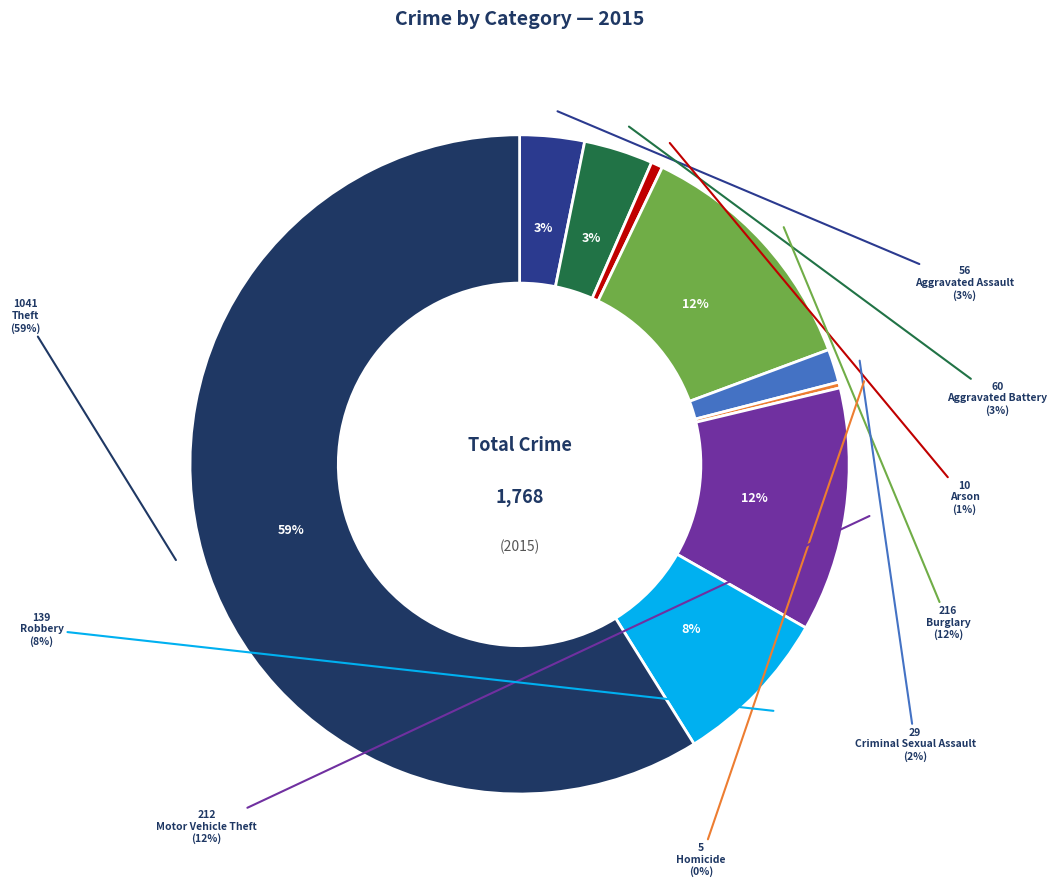

Do Arson and Aggravated Assault together represent more than half of the pie?

No